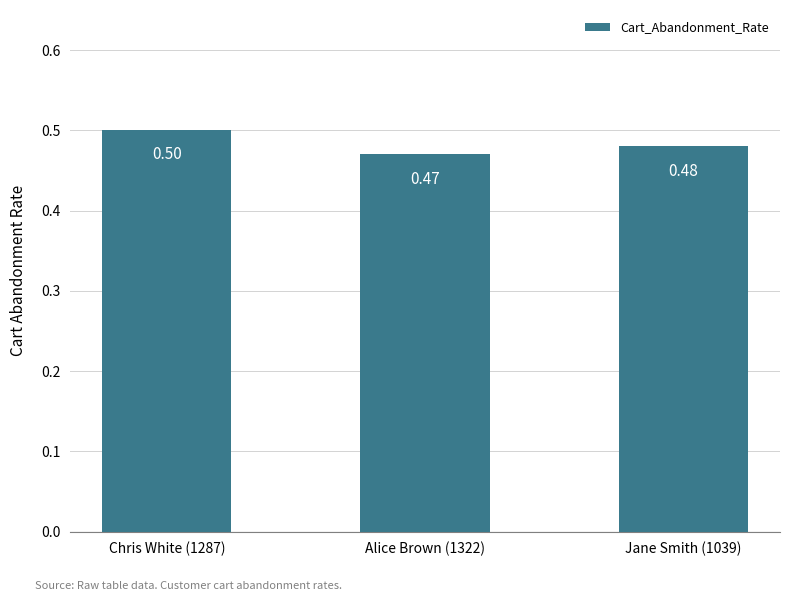

Rank the categories by value from lowest to highest.

Alice Brown (1322), Jane Smith (1039), Chris White (1287)